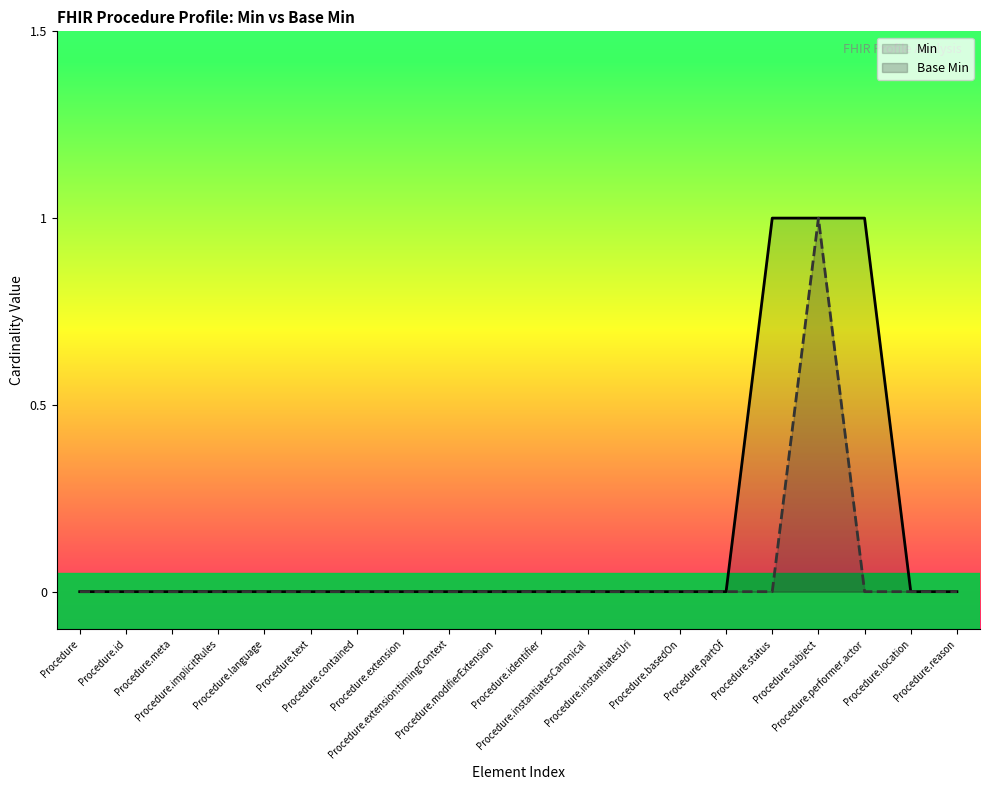

Rank the series by their average value, from highest to lowest.

Min, Base Min